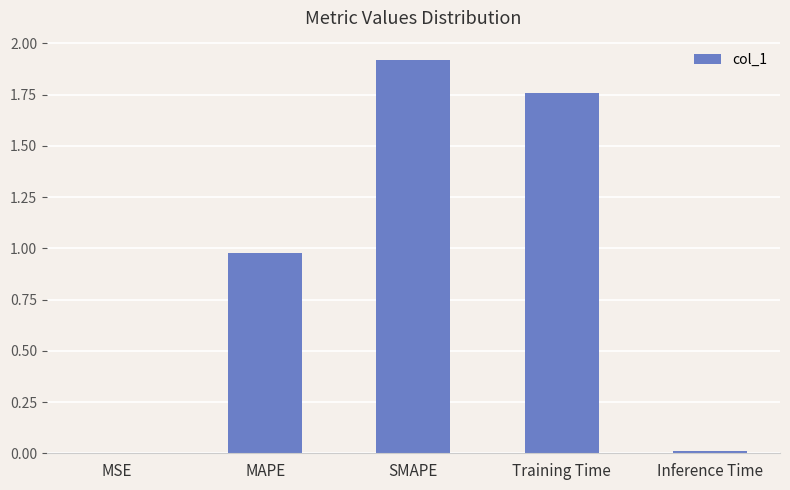

What is the sum of all values?

4.7